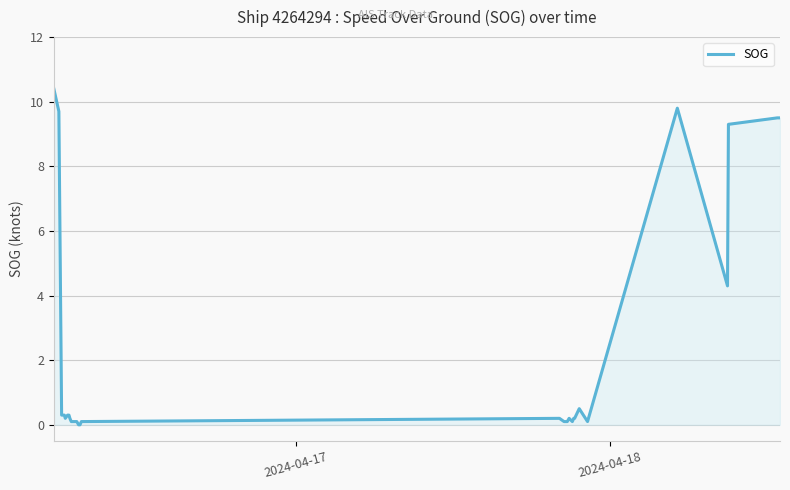

What is the maximum value shown in the chart?

10.4